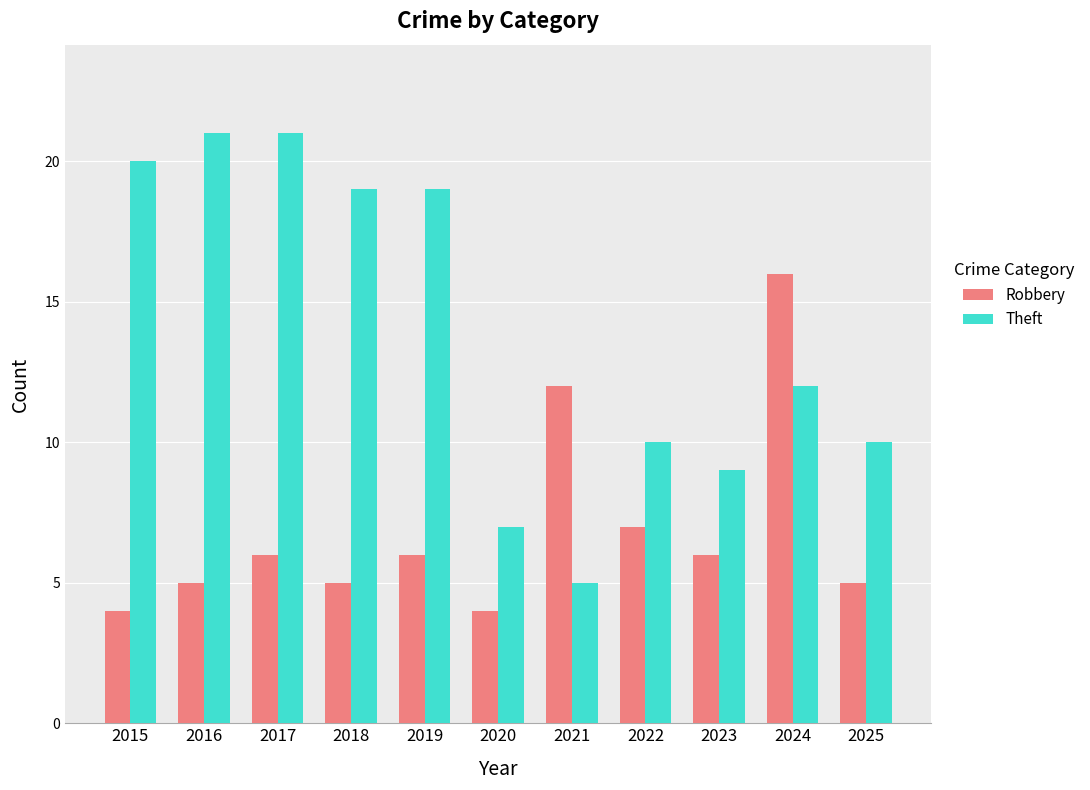

Where is Robbery nearest to the value 10?

2021